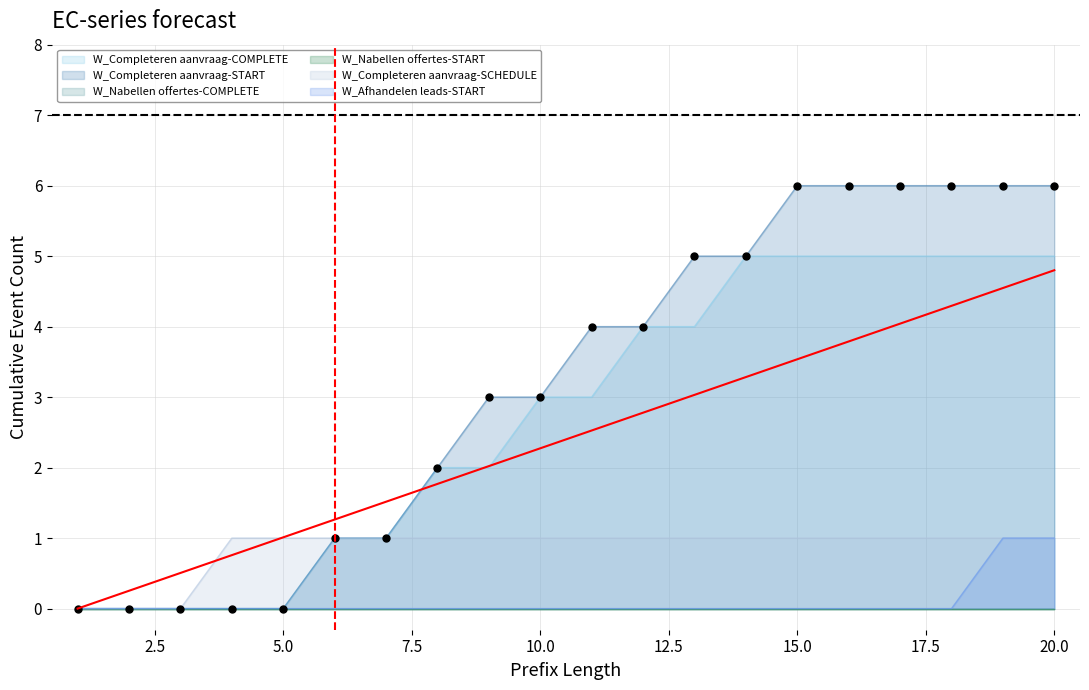

Which series contains the lowest Y value?

W_Completeren aanvraag-COMPLETE